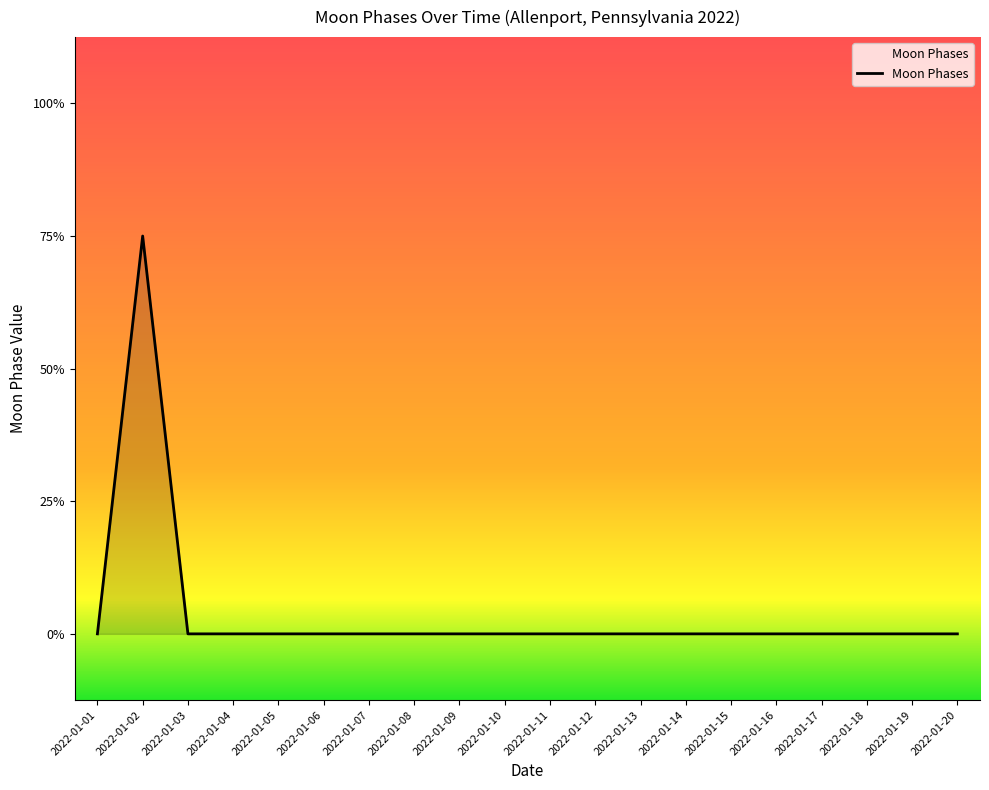

The chart shows a value of 1 at 2022-01-07. True or false?

False